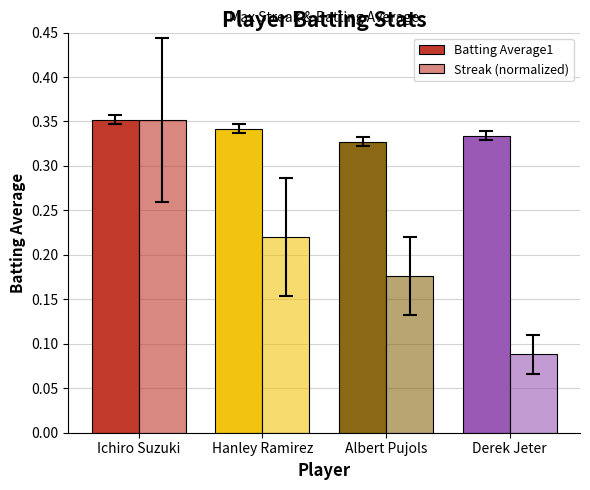

How many bars are there in total?

8